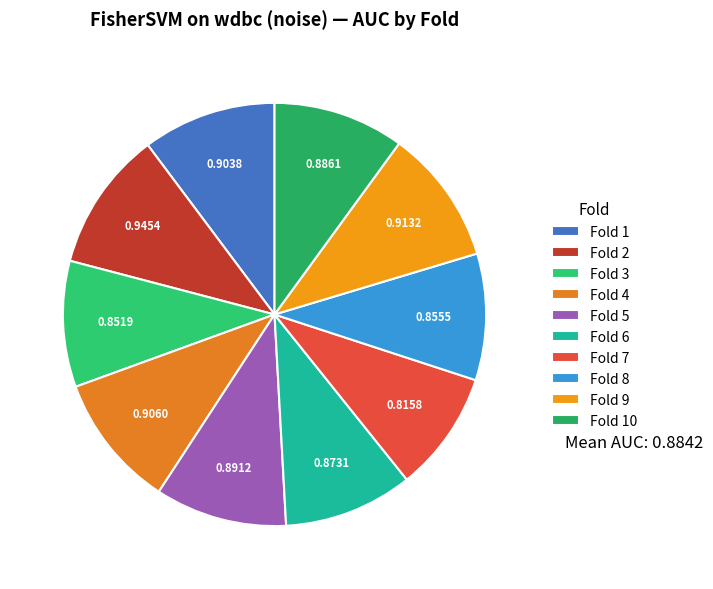

Rank the categories by value from lowest to highest.

Fold 7, Fold 3, Fold 8, Fold 6, Fold 10, Fold 5, Fold 1, Fold 4, Fold 9, Fold 2